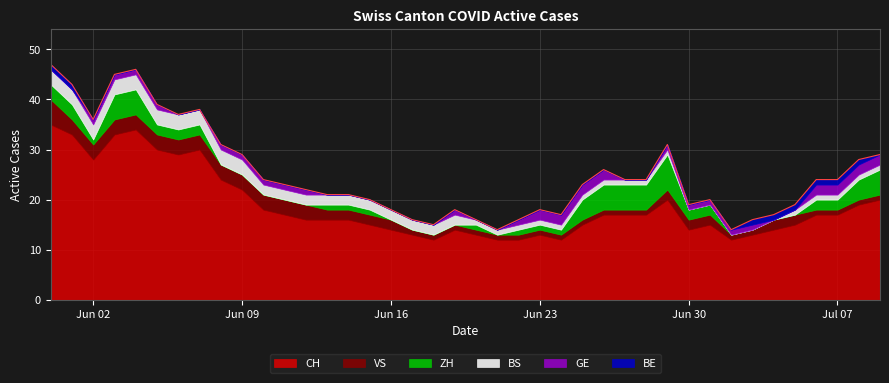

True or false: GE has more than 2 interior local peaks.

False